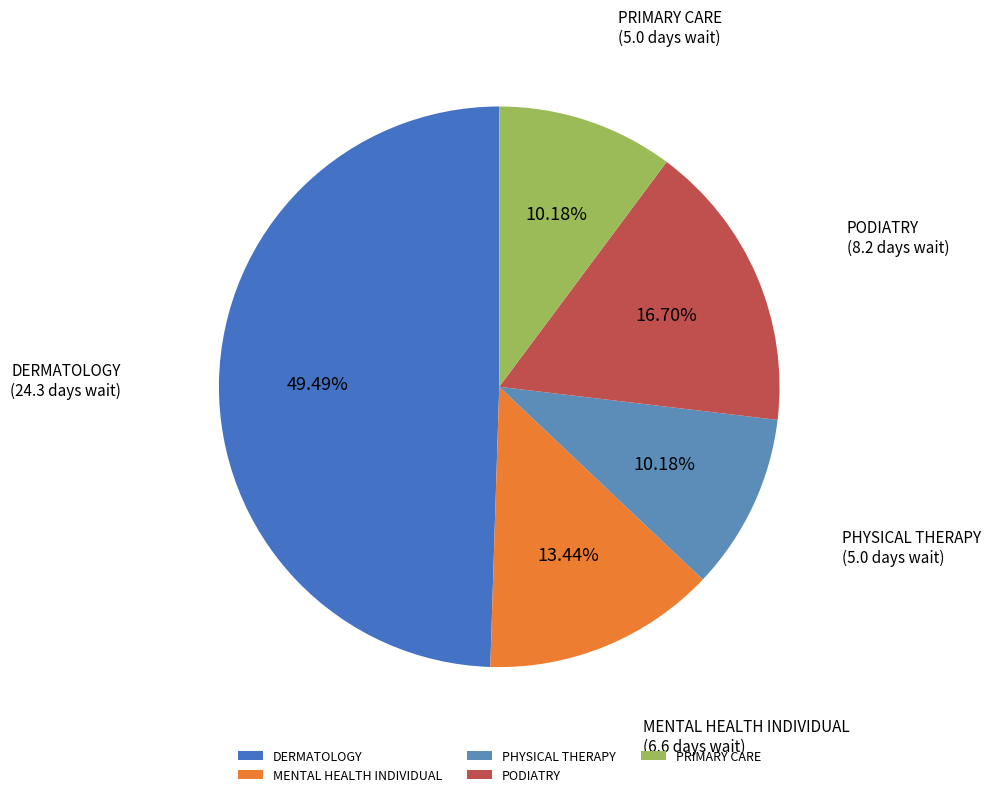

What is the largest slice in the pie chart?

DERMATOLOGY